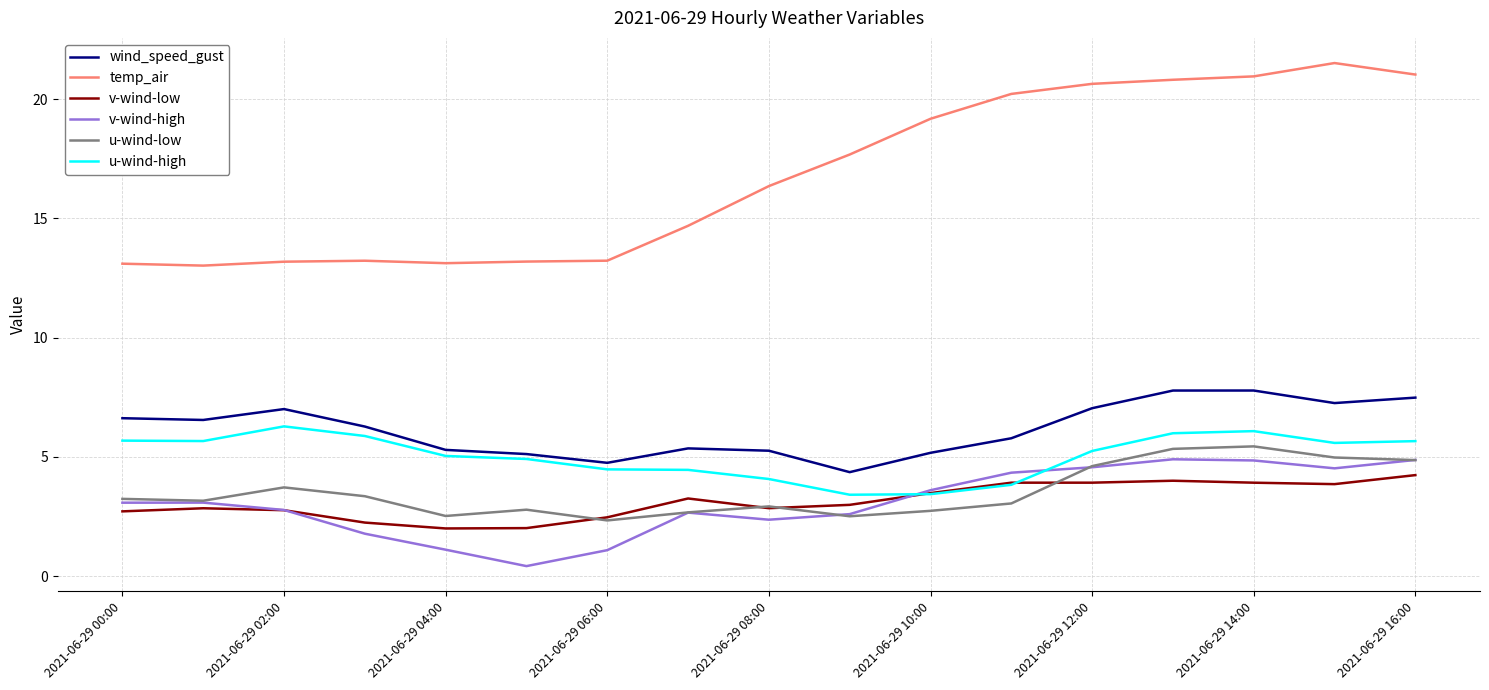

Which series has the largest total across all categories?

temp_air